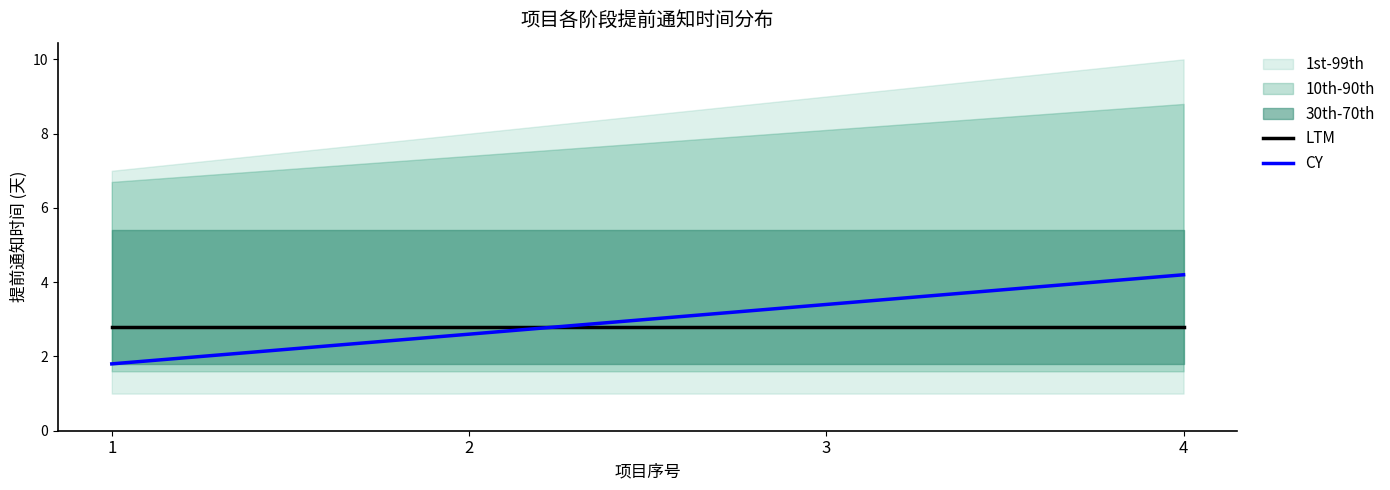

True or false: LTM and CY intersect in this chart.

True